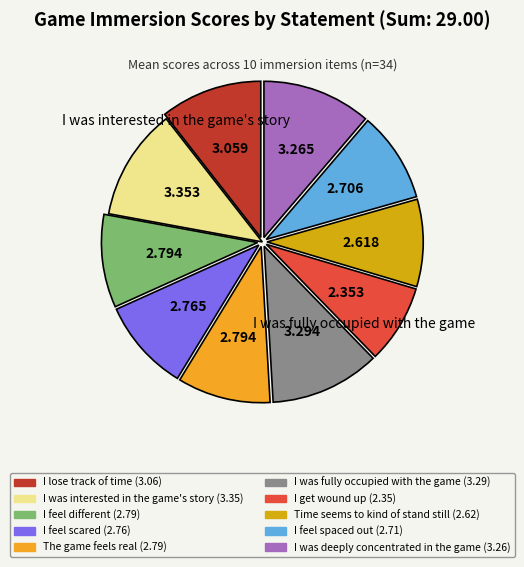

Does any single category account for the majority?

No